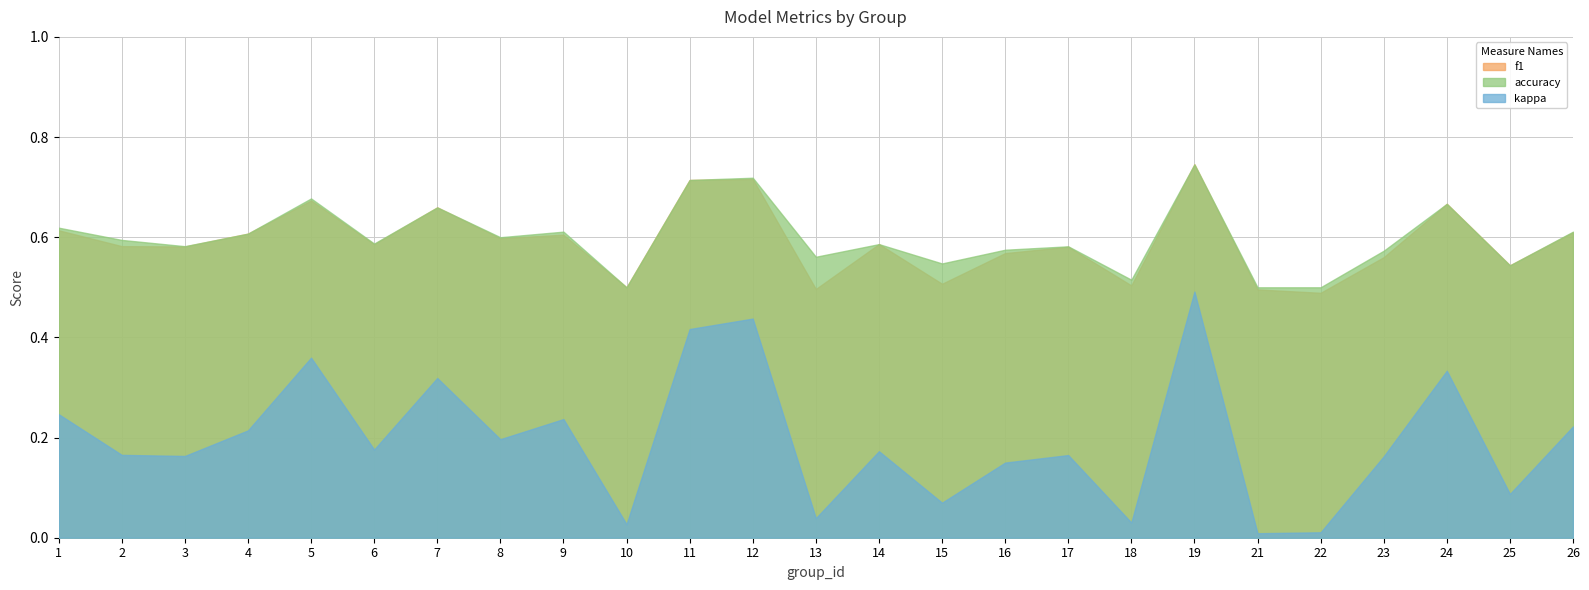

What is the difference between the highest and lowest values at 13?

0.5